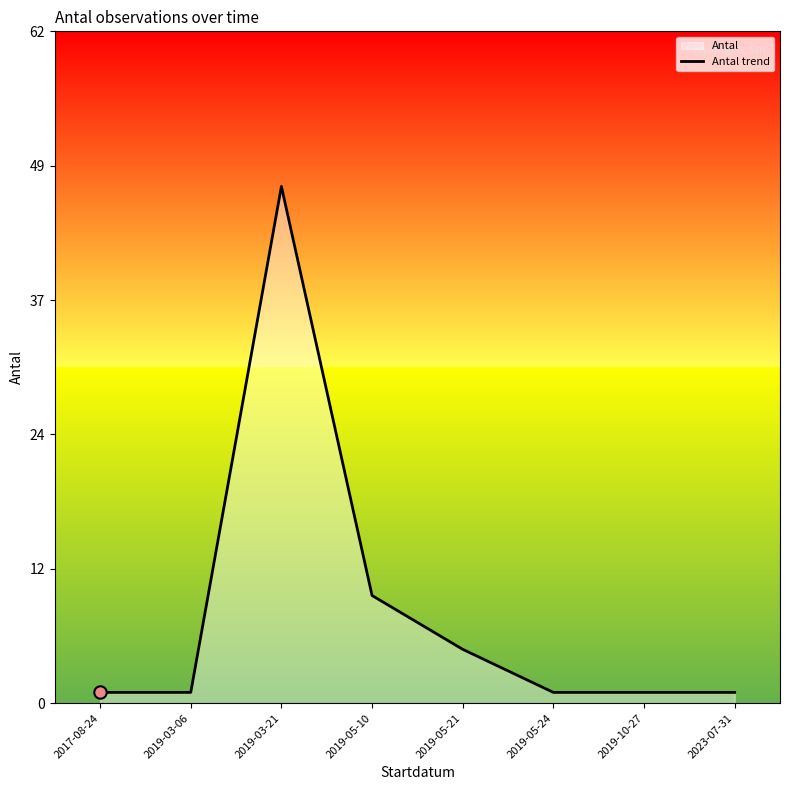

Between 2019-05-24 and 2019-10-27, which is larger?

2019-05-24